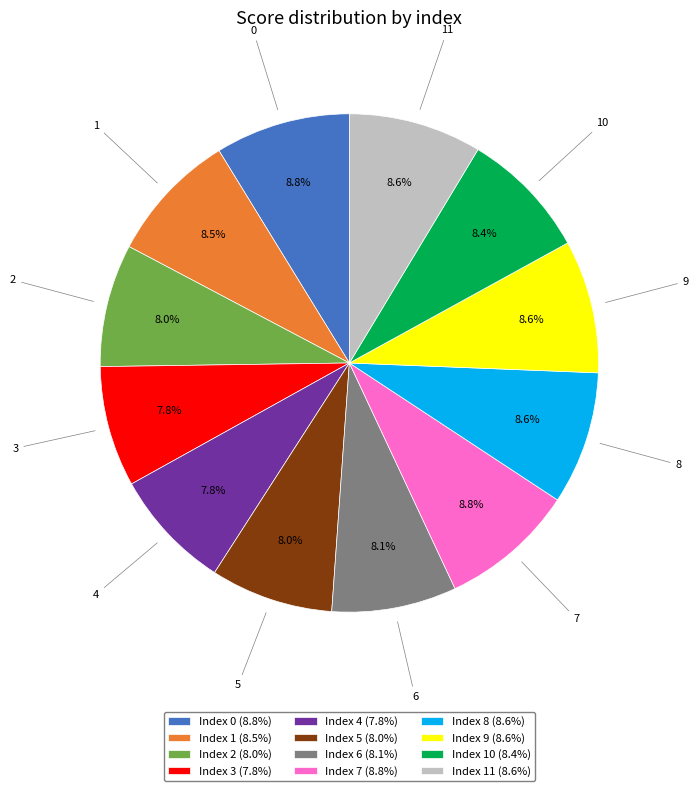

How many segments does this pie chart have?

12